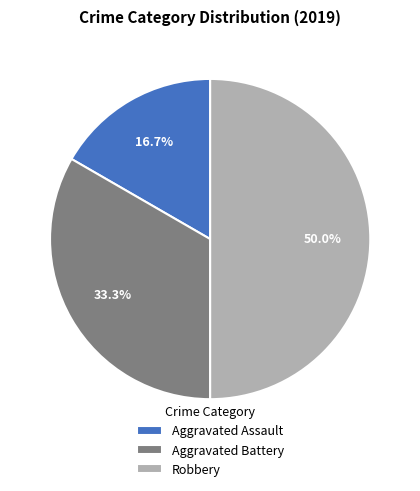

Rank the categories by value from lowest to highest.

Aggravated Assault, Aggravated Battery, Robbery